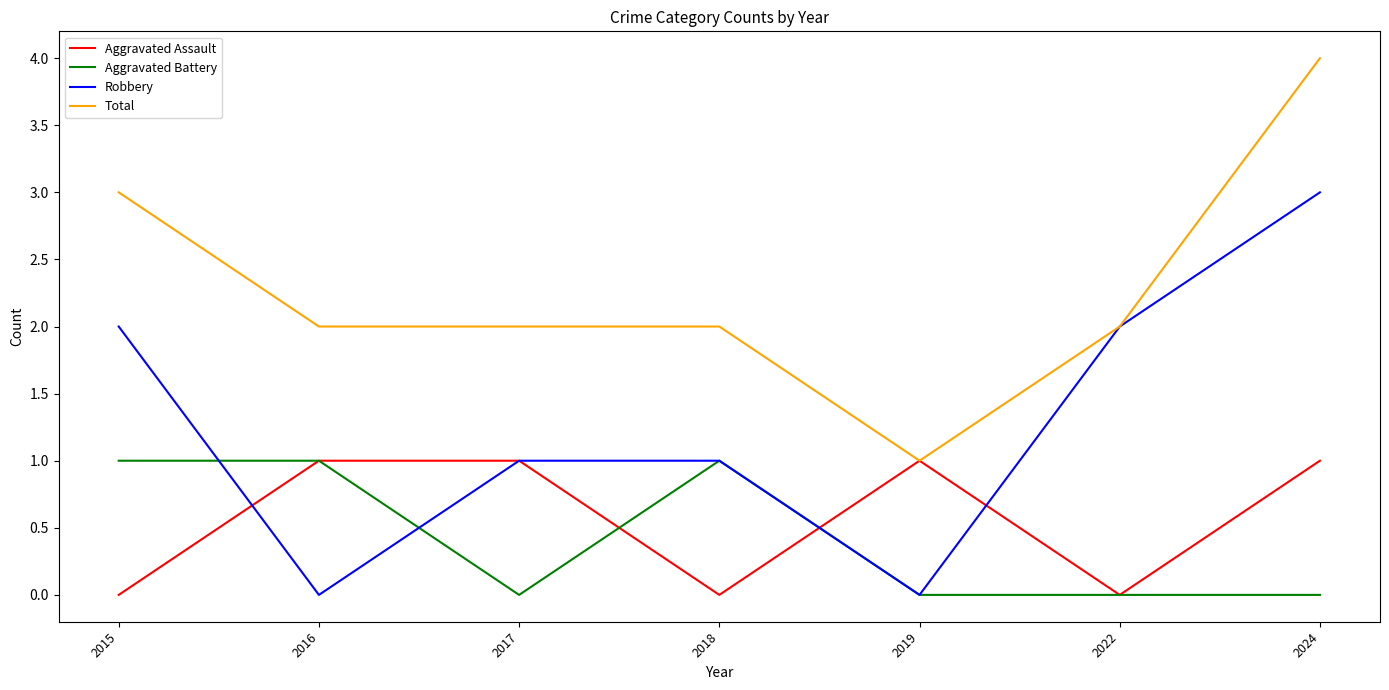

Which series has the widest spread of values?

Robbery